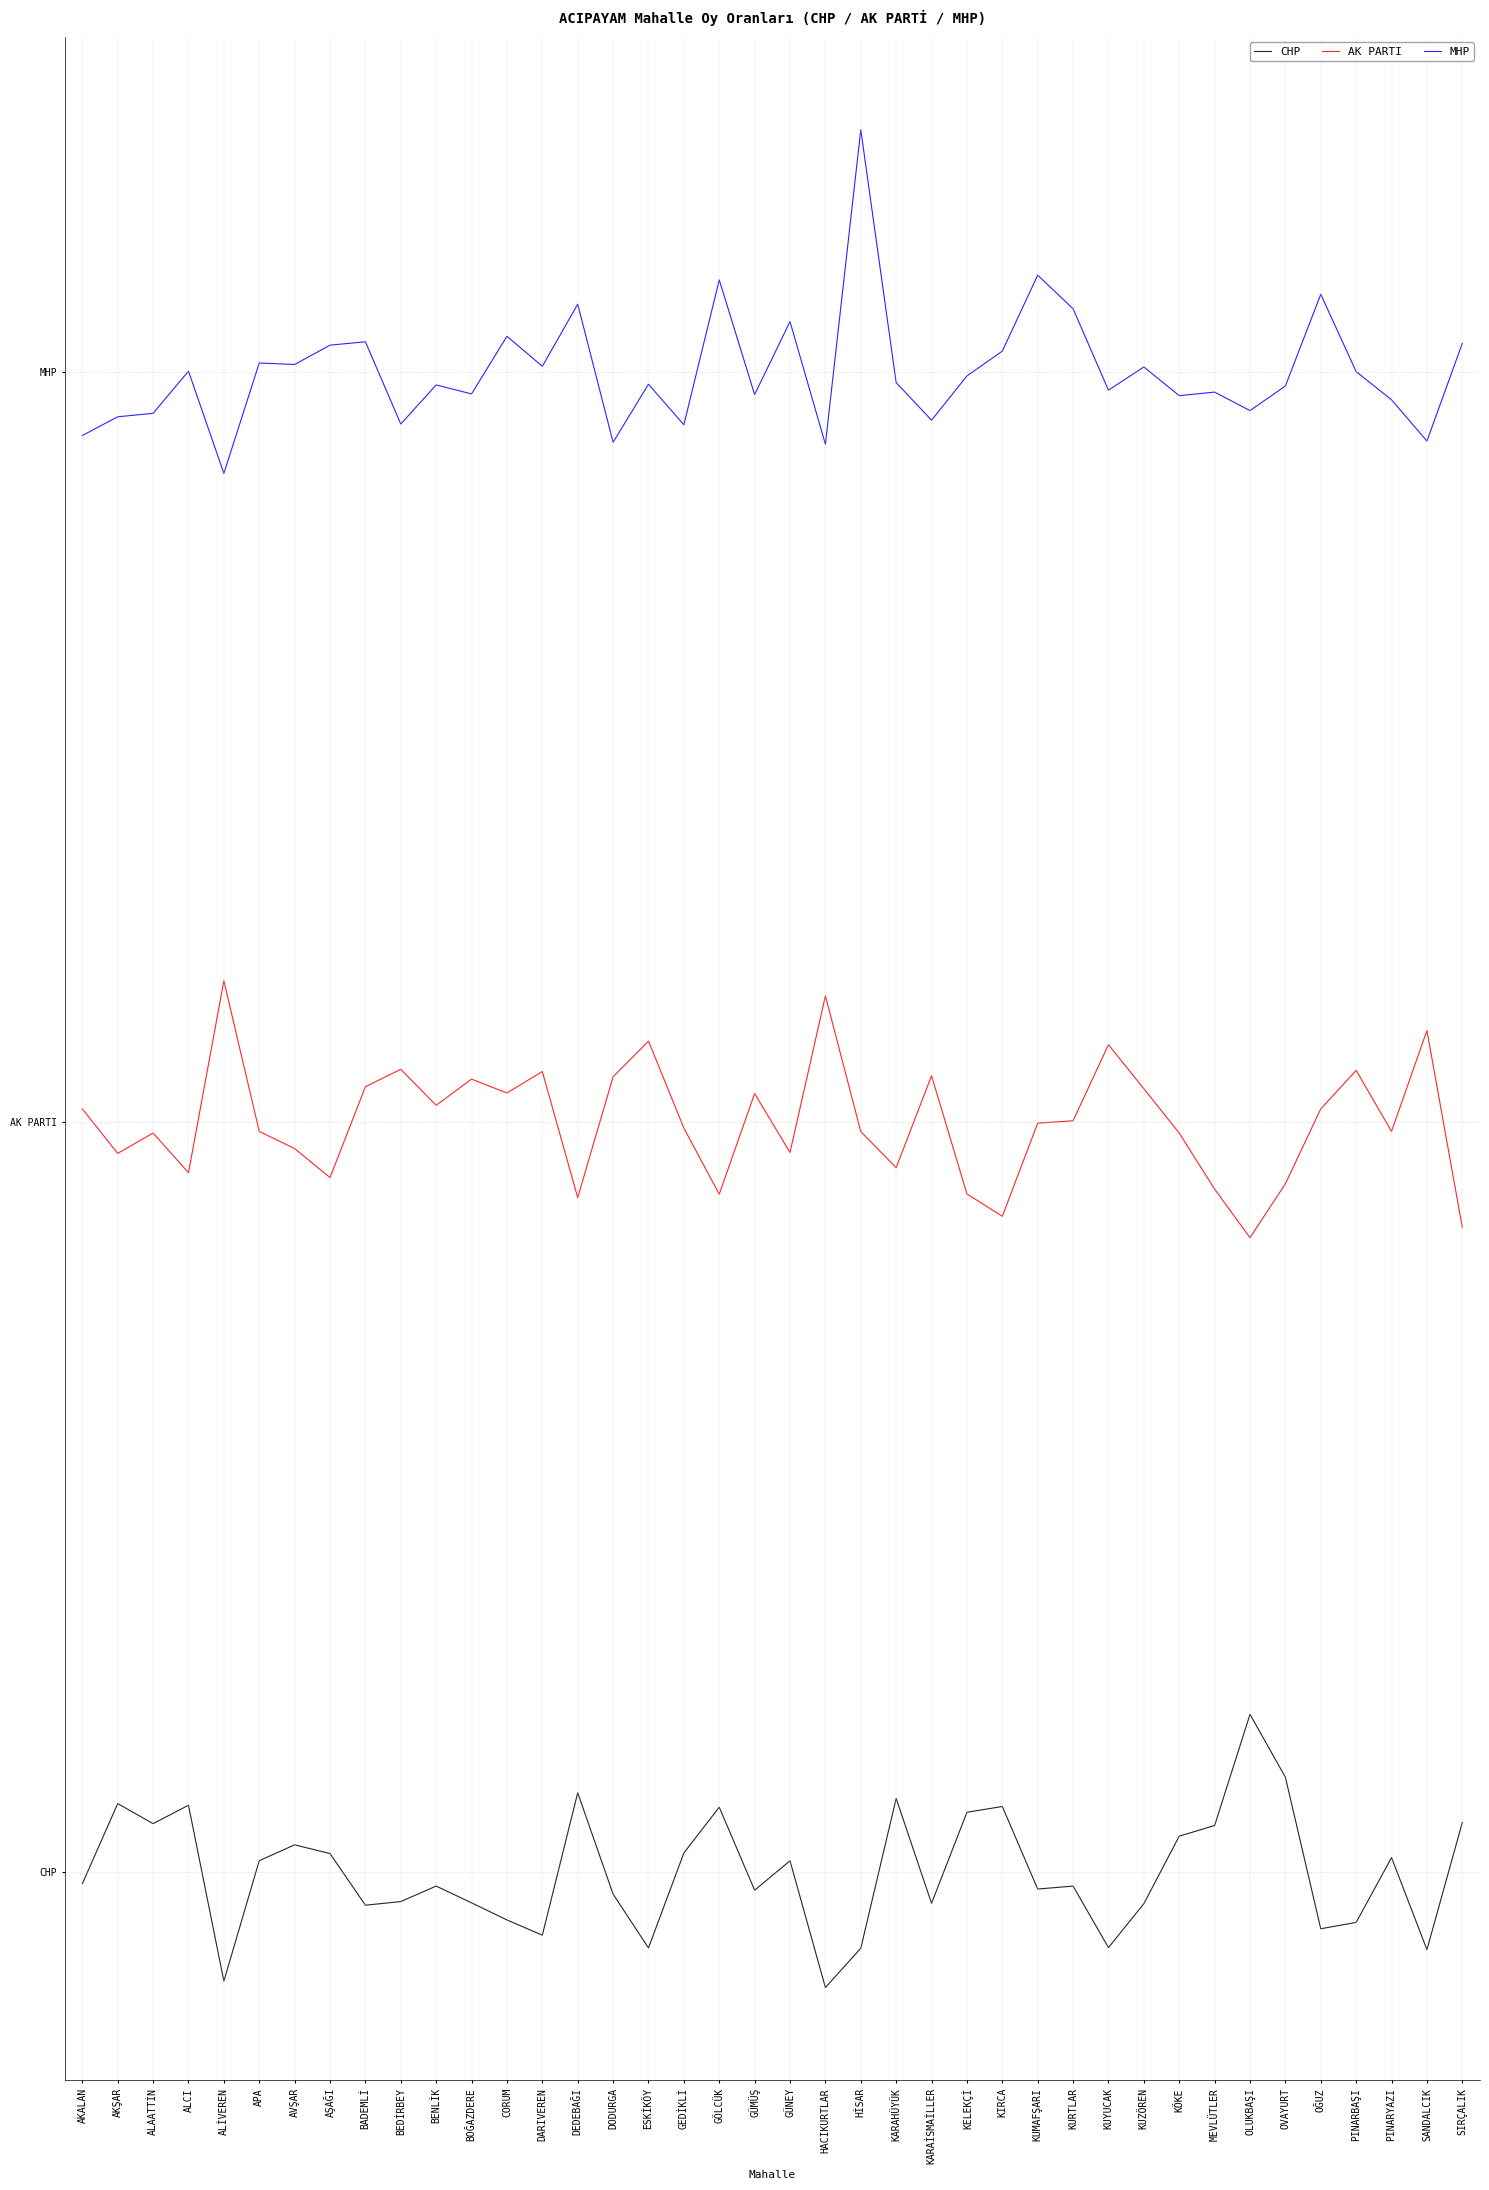

The CHP series shows 0.1 at MEVLÜTLER. True or false?

False